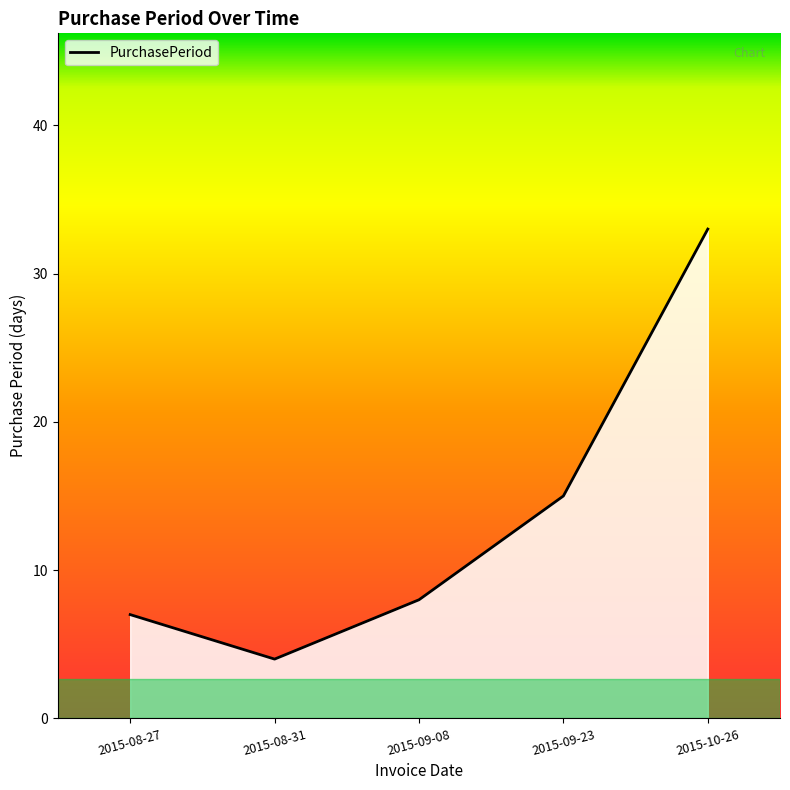

Which has a higher value, 2015-08-27 or 2015-10-26?

2015-10-26